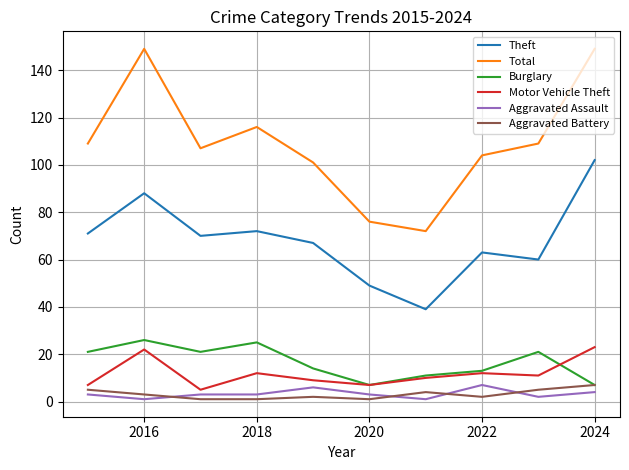

Which series has the largest range (max minus min)?

Total